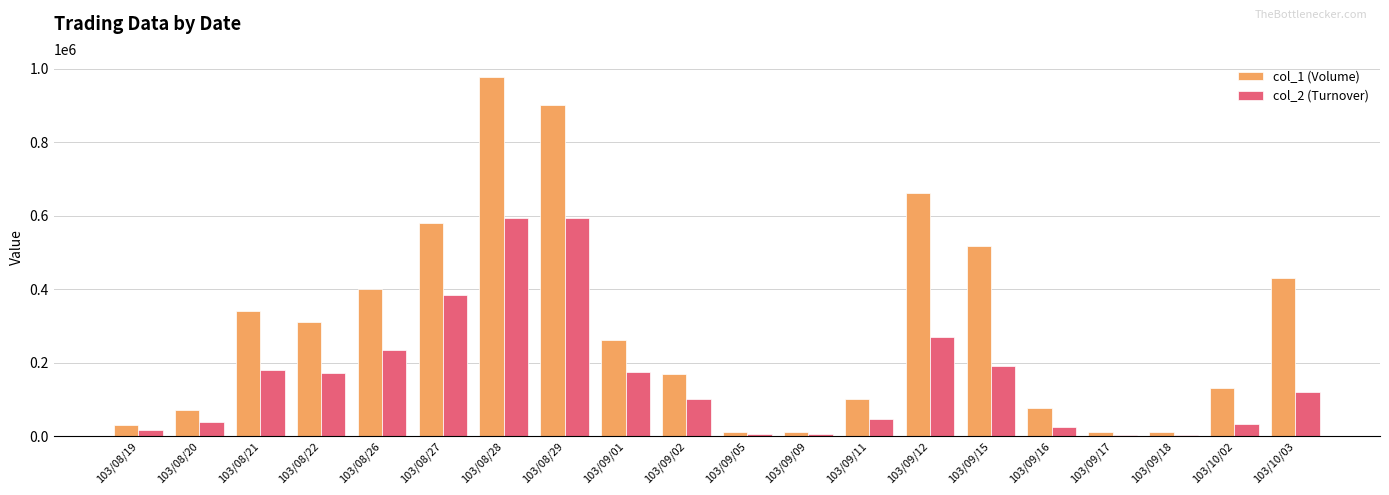

How many data points in col_1 (Volume) are less than 262000?

10